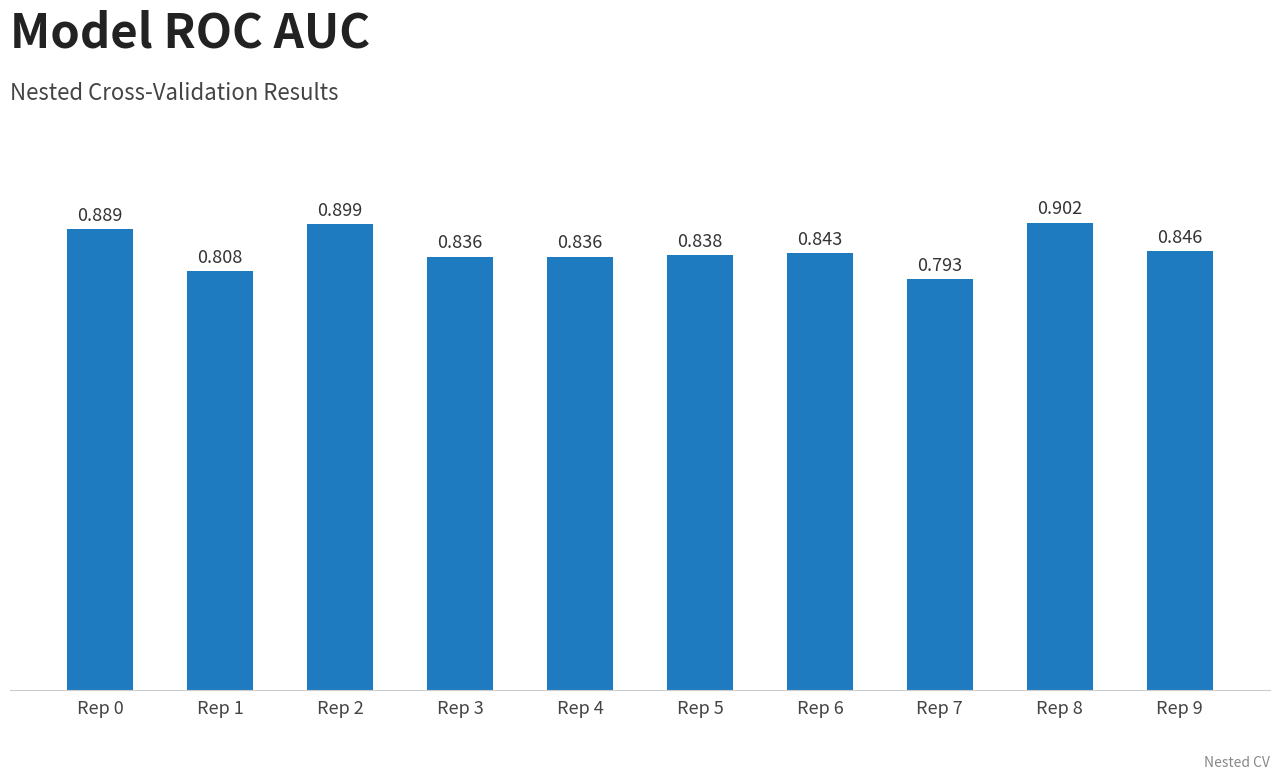

How many bars are there in total?

10